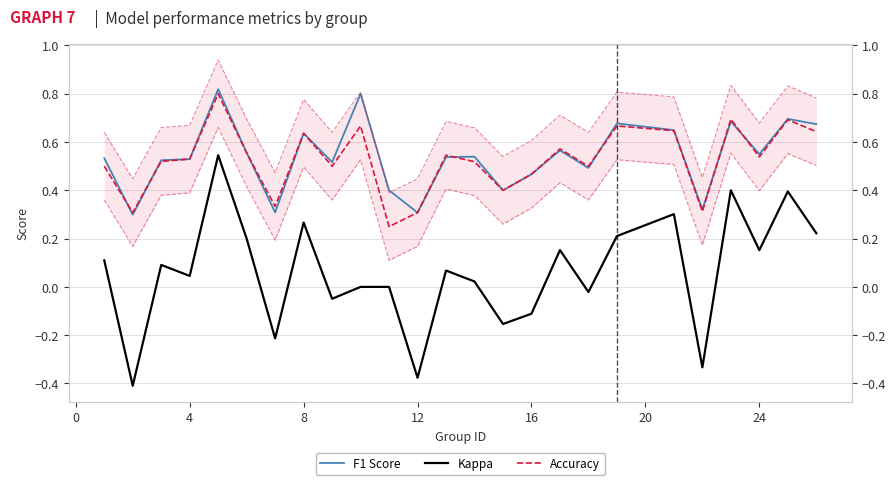

Is the value of F1 Score at 20 greater than the value of Accuracy at 23?

No